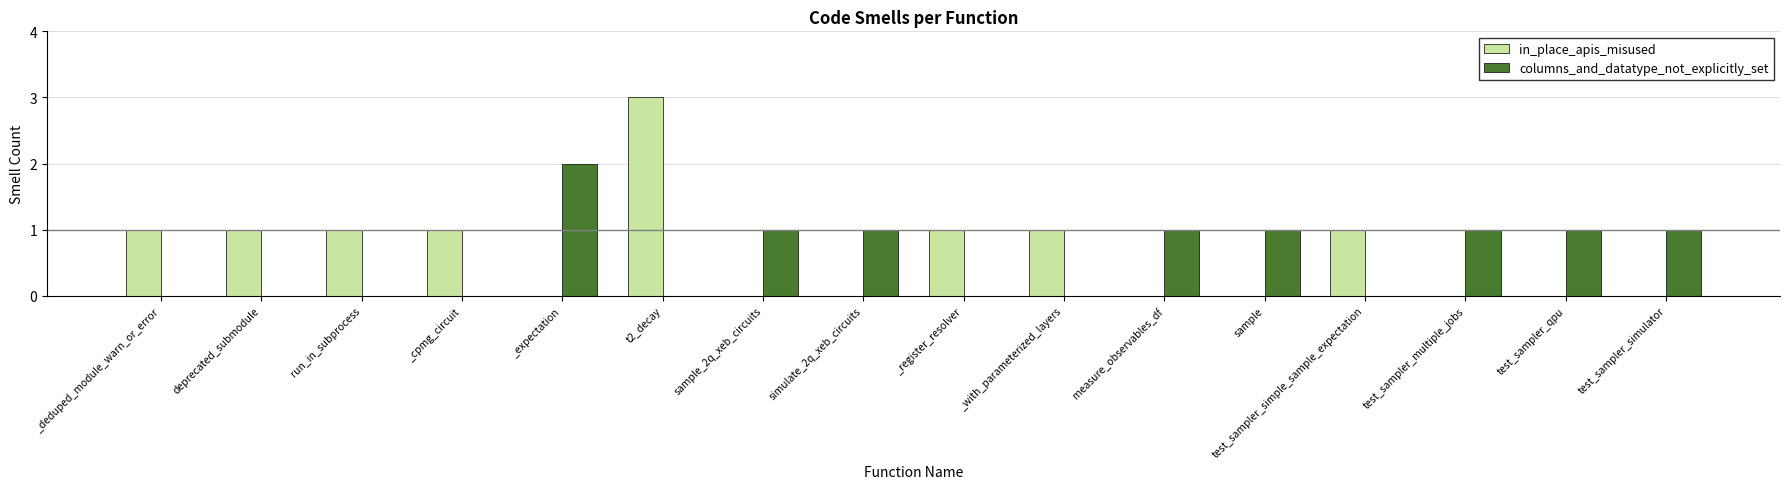

What is the maximum value for in_place_apis_misused?

3